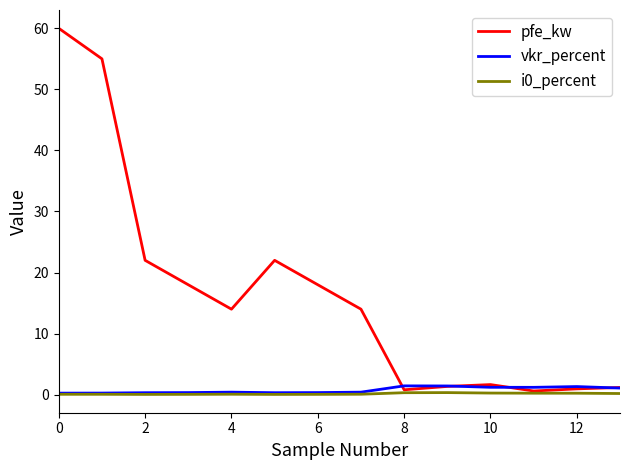

What is the greatest value displayed?

60.0